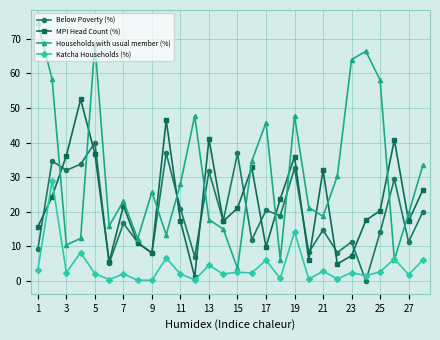

What is the value of the Households with usual member (%) point at the 1st from the left?

74.6